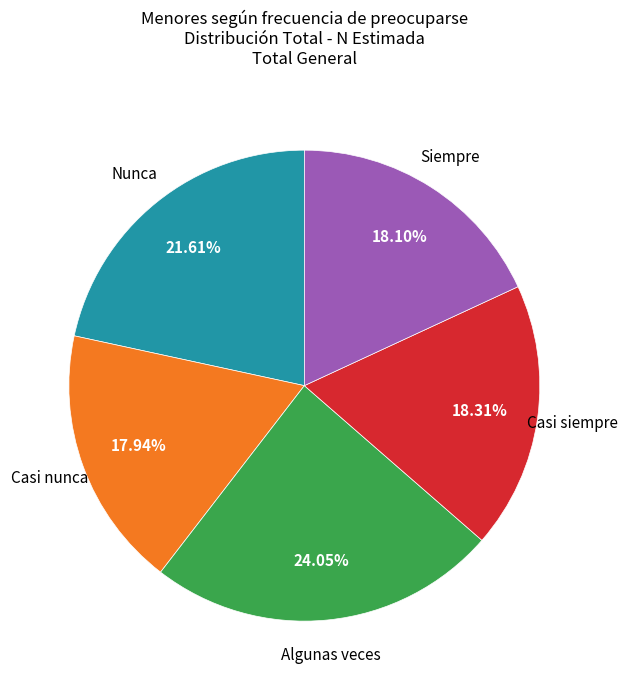

Is there any slice that represents more than half of the pie?

No